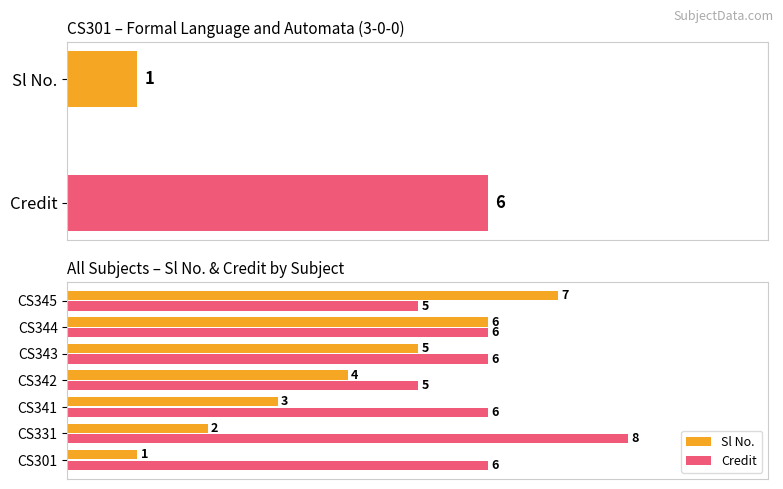

What is the maximum value for Credit?

8